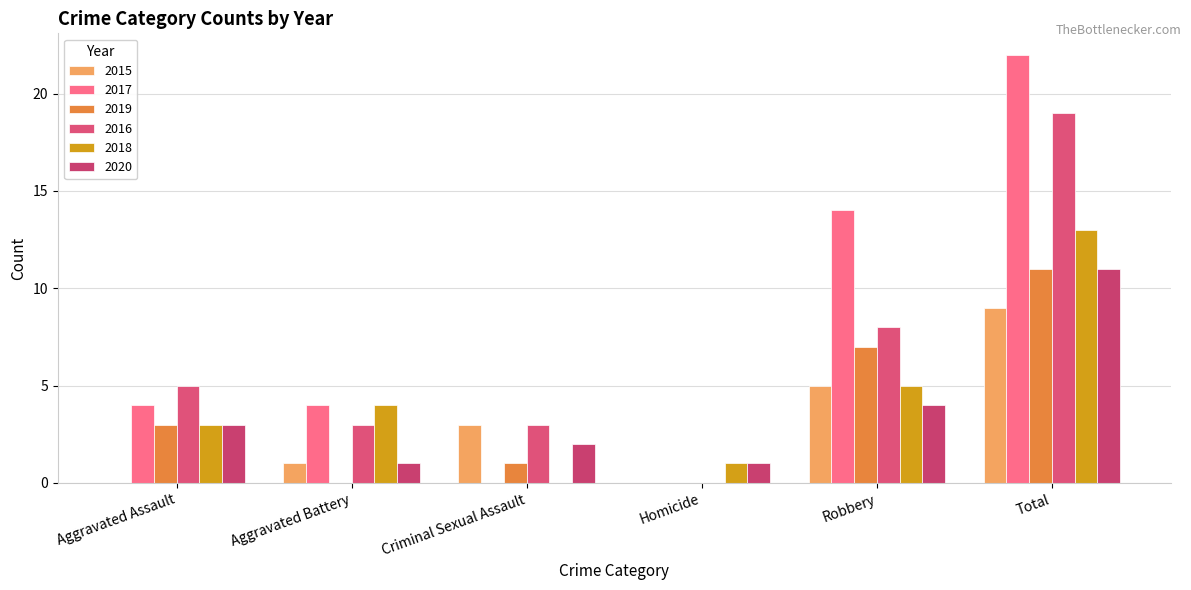

At which category is the sum across all series the highest?

Total